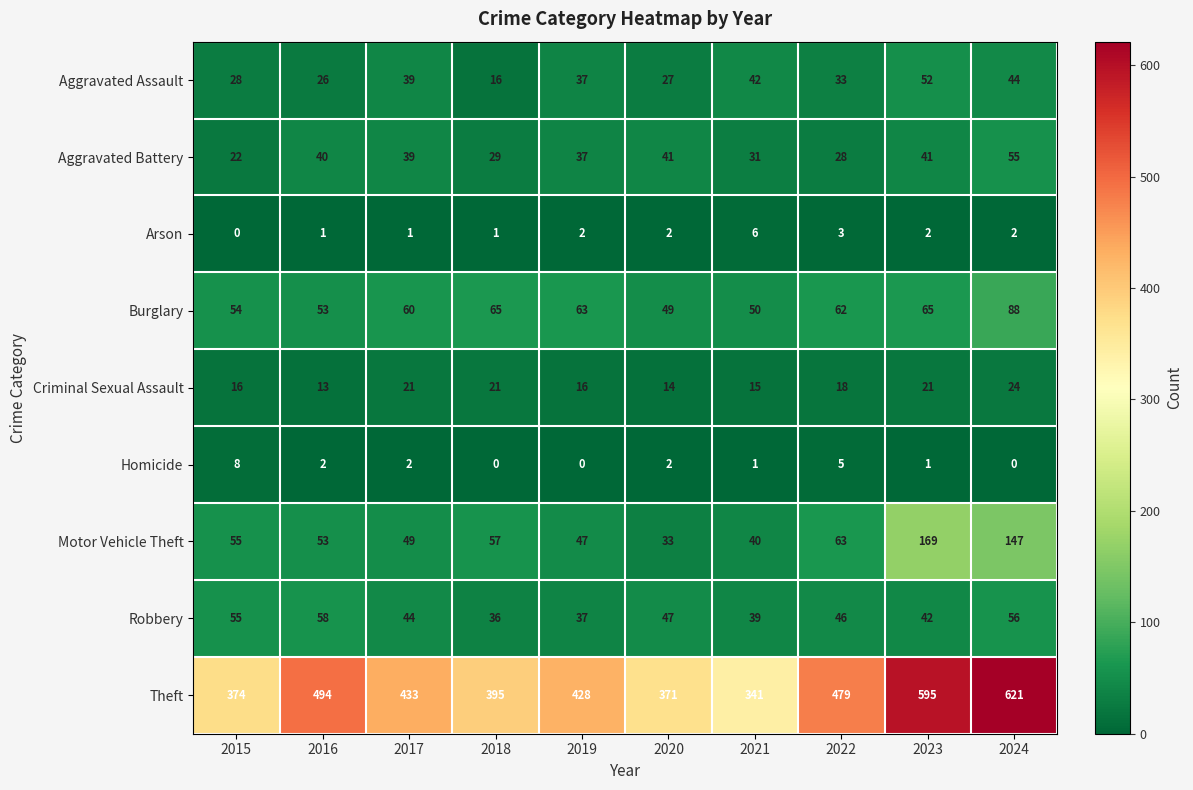

Which category has the highest value across all series?

2024